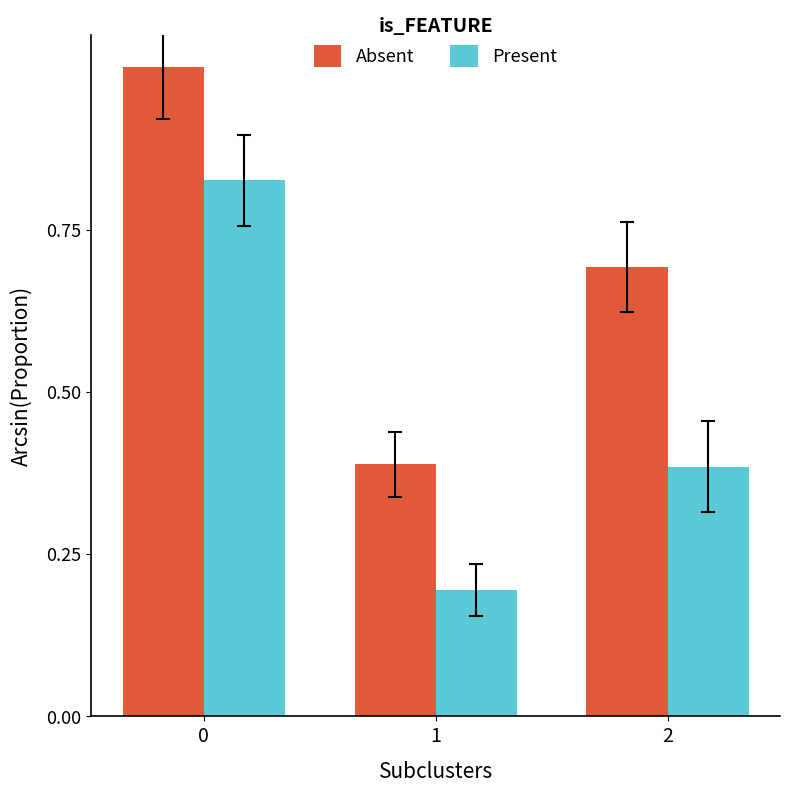

How many bars are there in total?

6